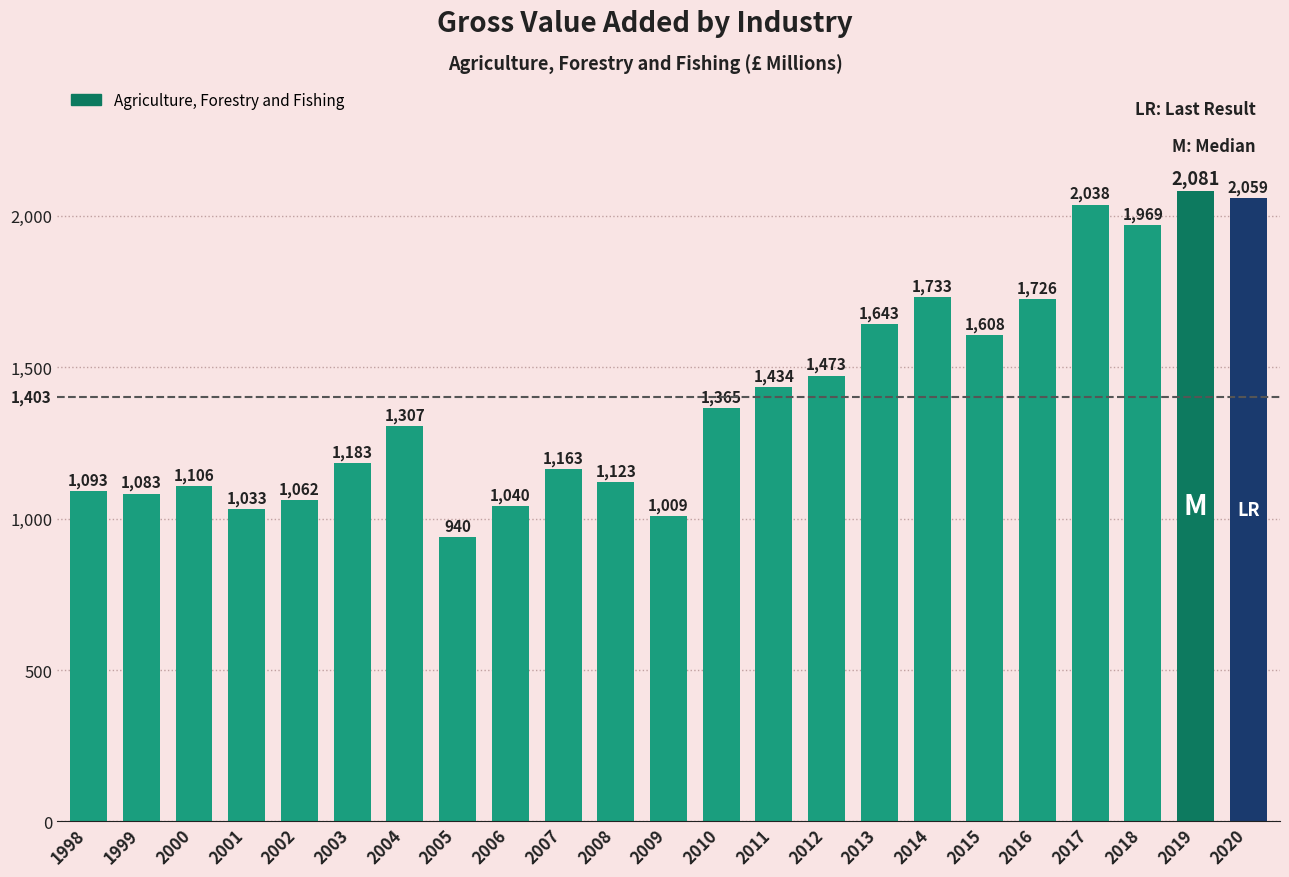

Which category has the highest value across all series?

2019